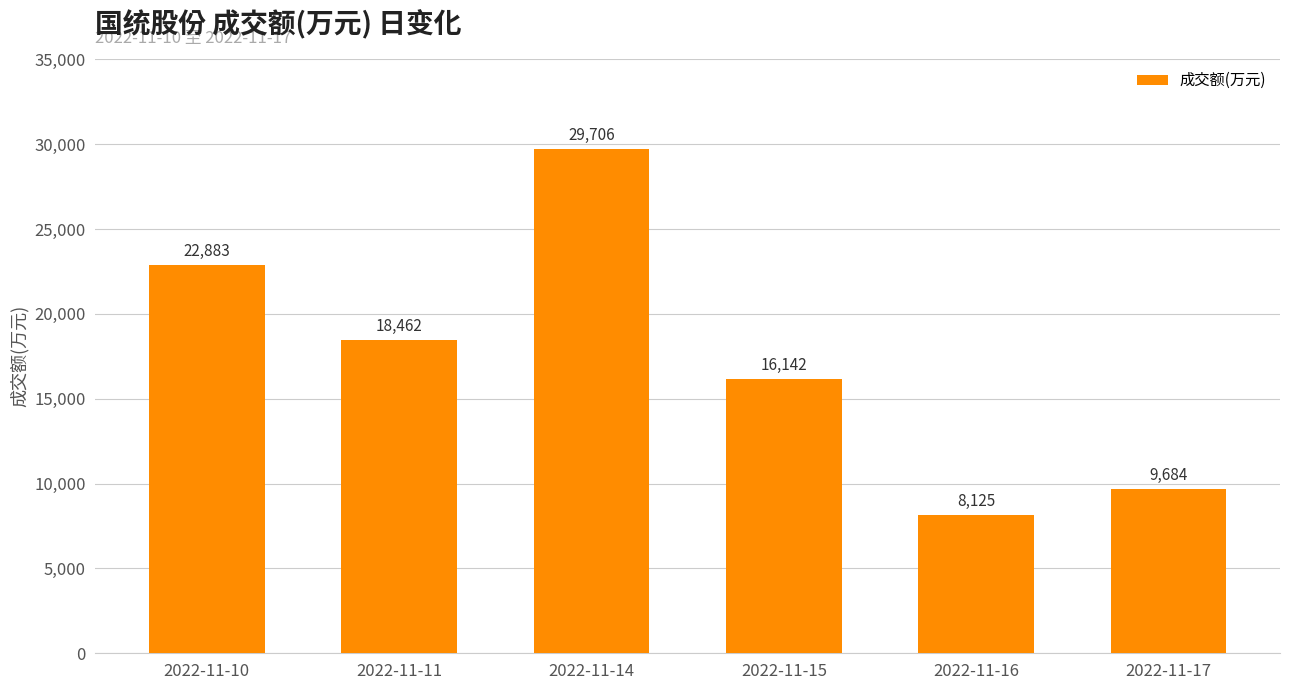

What is the smallest value displayed?

8125